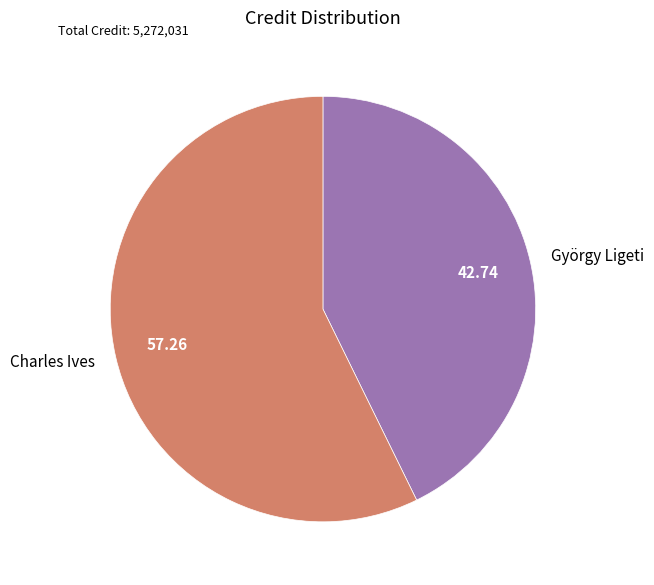

Count the number of slices in the pie.

2